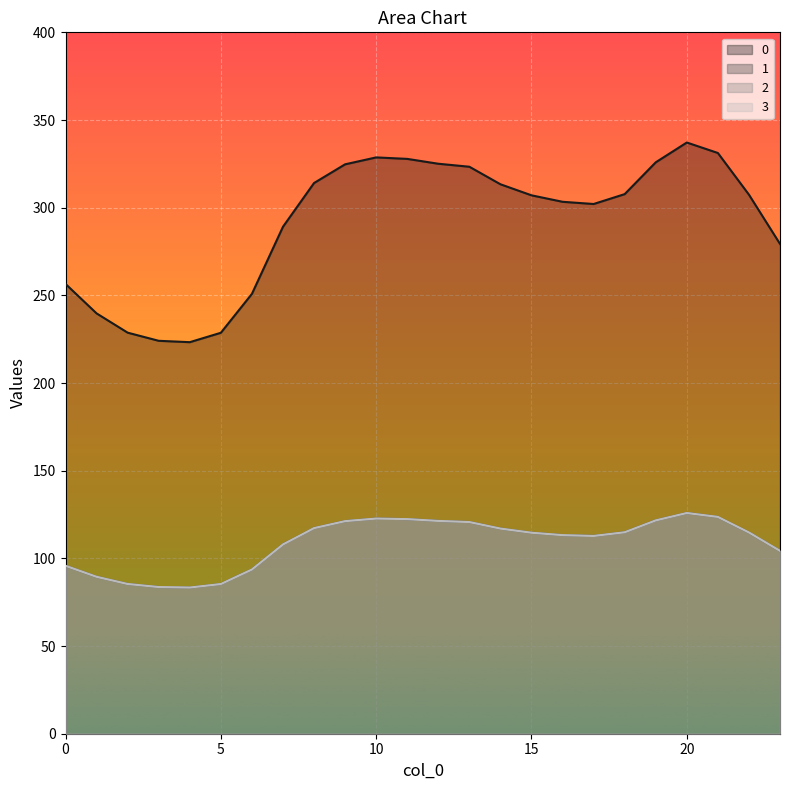

What are all the series names shown in the legend?

0, 1, 2, 3